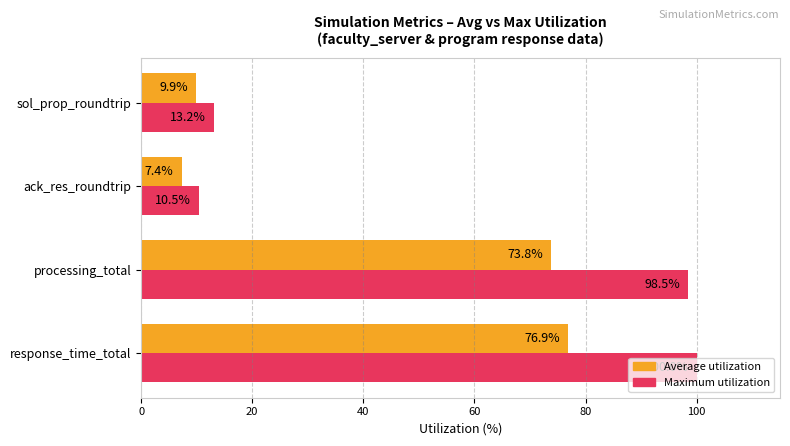

List the labels in order of Average utilization value, largest first.

response_time_total, processing_total, sol_prop_roundtrip, ack_res_roundtrip